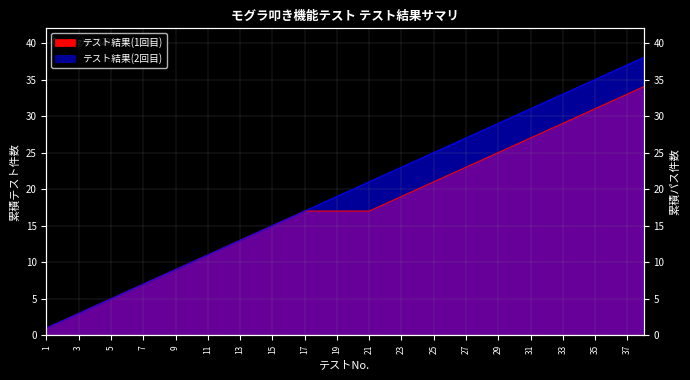

Count the number of categories in the chart.

38